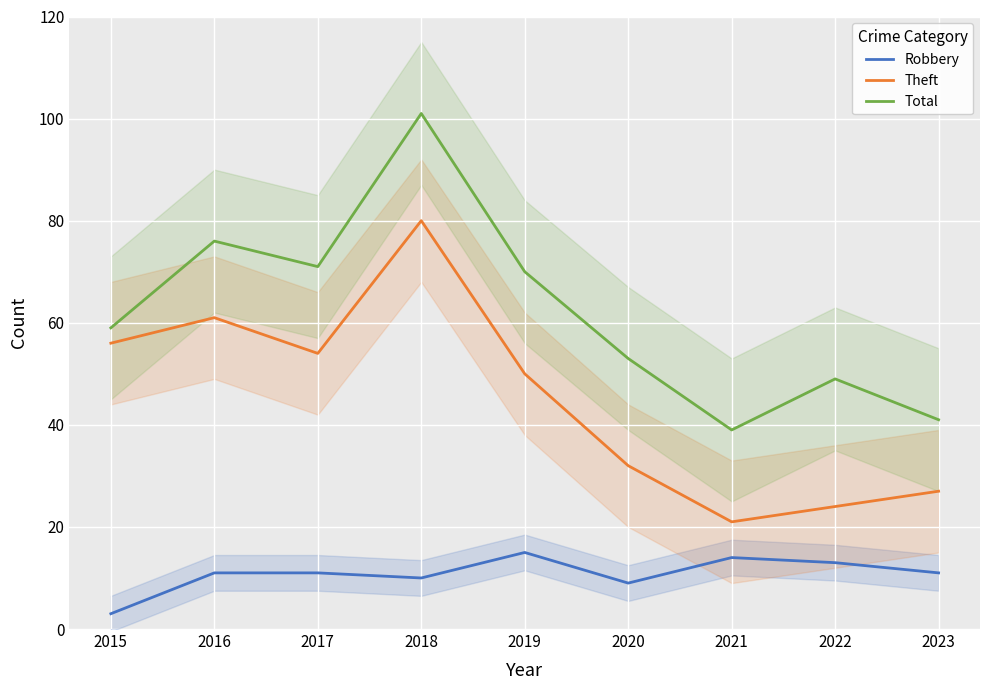

At how many categories does at least one series exceed 57?

5